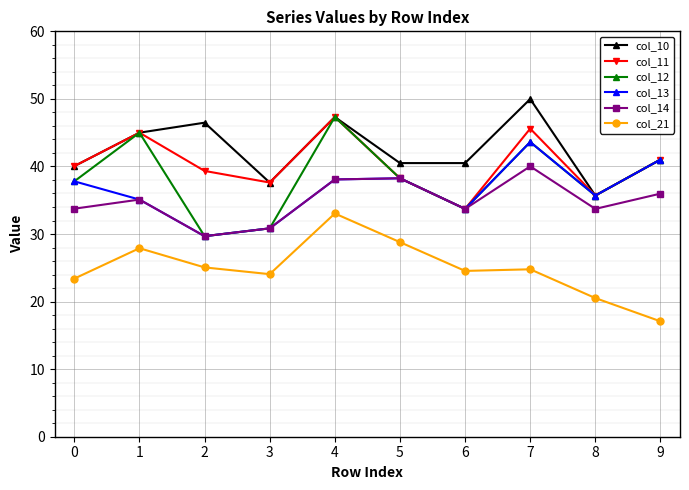

What is the highest value of the col_14 series?

40.0